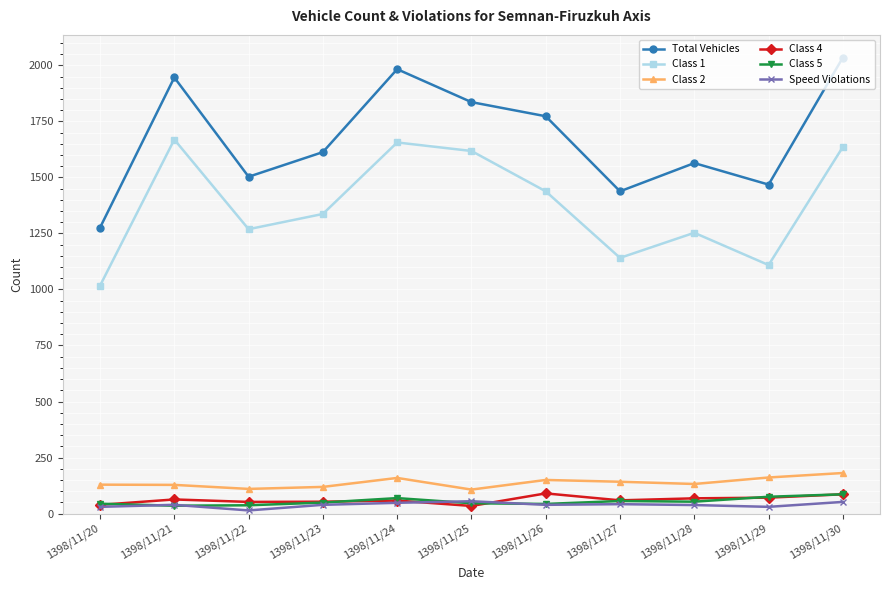

What value does the Class 5 series have at 1398/11/20?

44